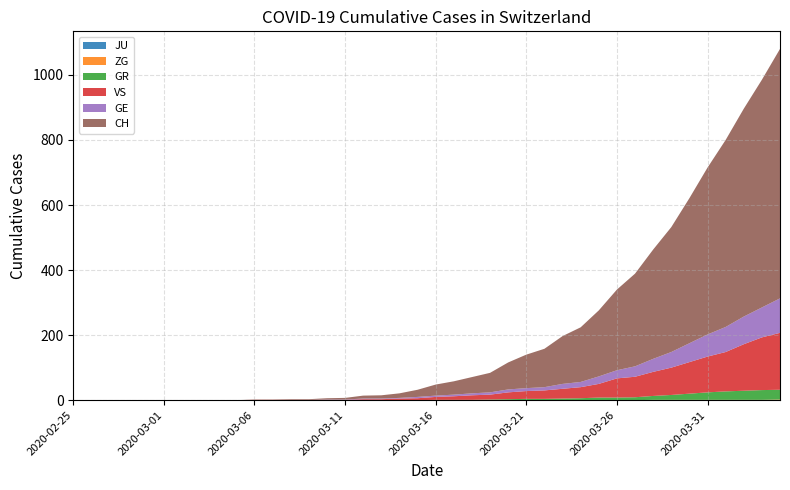

Reading left to right, list all the values displayed in this chart.

JU: 2020-02-25=0	2020-02-26=0	2020-02-27=0	2020-02-28=0	2020-02-29=0	2020-03-01=0	2020-03-02=0	2020-03-03=0	2020-03-04=0	2020-03-05=0	2020-03-06=0	2020-03-07=0	2020-03-08=0	2020-03-09=0	2020-03-10=0	2020-03-11=0	2020-03-12=0	2020-03-13=0	2020-03-14=0	2020-03-15=0	2020-03-16=0	2020-03-17=0	2020-03-18=0	2020-03-19=0	2020-03-20=0	2020-03-21=0	2020-03-22=0	2020-03-23=0	2020-03-24=0	2020-03-25=0	2020-03-26=0	2020-03-27=0	2020-03-28=0	2020-03-29=0	2020-03-30=0	2020-03-31=0	2020-04-01=0	2020-04-02=0	2020-04-03=0	2020-04-04=0
ZG: 2020-02-25=0	2020-02-26=0	2020-02-27=0	2020-02-28=0	2020-02-29=0	2020-03-01=0	2020-03-02=0	2020-03-03=0	2020-03-04=0	2020-03-05=0	2020-03-06=0	2020-03-07=0	2020-03-08=0	2020-03-09=0	2020-03-10=0	2020-03-11=0	2020-03-12=0	2020-03-13=0	2020-03-14=0	2020-03-15=0	2020-03-16=0	2020-03-17=0	2020-03-18=0	2020-03-19=0	2020-03-20=0	2020-03-21=0	2020-03-22=0	2020-03-23=0	2020-03-24=0	2020-03-25=0	2020-03-26=0	2020-03-27=0	2020-03-28=1	2020-03-29=1	2020-03-30=1	2020-03-31=1	2020-04-01=1	2020-04-02=1	2020-04-03=1	2020-04-04=2
GR: 2020-02-25=0	2020-02-26=0	2020-02-27=0	2020-02-28=0	2020-02-29=0	2020-03-01=0	2020-03-02=0	2020-03-03=0	2020-03-04=0	2020-03-05=0	2020-03-06=0	2020-03-07=0	2020-03-08=0	2020-03-09=0	2020-03-10=0	2020-03-11=0	2020-03-12=0	2020-03-13=0	2020-03-14=0	2020-03-15=0	2020-03-16=1	2020-03-17=1	2020-03-18=1	2020-03-19=2	2020-03-20=3	2020-03-21=4	2020-03-22=4	2020-03-23=5	2020-03-24=6	2020-03-25=8	2020-03-26=8	2020-03-27=9	2020-03-28=12	2020-03-29=15	2020-03-30=19	2020-03-31=23	2020-04-01=26	2020-04-02=28	2020-04-03=30	2020-04-04=30
VS: 2020-02-25=0	2020-02-26=0	2020-02-27=0	2020-02-28=0	2020-02-29=0	2020-03-01=0	2020-03-02=0	2020-03-03=0	2020-03-04=0	2020-03-05=0	2020-03-06=1	2020-03-07=1	2020-03-08=1	2020-03-09=1	2020-03-10=1	2020-03-11=1	2020-03-12=3	2020-03-13=3	2020-03-14=5	2020-03-15=6	2020-03-16=9	2020-03-17=11	2020-03-18=14	2020-03-19=15	2020-03-20=21	2020-03-21=24	2020-03-22=26	2020-03-23=30	2020-03-24=34	2020-03-25=42	2020-03-26=59	2020-03-27=63	2020-03-28=74	2020-03-29=84	2020-03-30=97	2020-03-31=110	2020-04-01=121	2020-04-02=143	2020-04-03=162	2020-04-04=175
GE: 2020-02-25=0	2020-02-26=0	2020-02-27=0	2020-02-28=0	2020-02-29=0	2020-03-01=0	2020-03-02=0	2020-03-03=0	2020-03-04=0	2020-03-05=0	2020-03-06=0	2020-03-07=0	2020-03-08=0	2020-03-09=0	2020-03-10=1	2020-03-11=1	2020-03-12=2	2020-03-13=2	2020-03-14=2	2020-03-15=4	2020-03-16=4	2020-03-17=5	2020-03-18=6	2020-03-19=7	2020-03-20=9	2020-03-21=9	2020-03-22=10	2020-03-23=15	2020-03-24=16	2020-03-25=23	2020-03-26=25	2020-03-27=32	2020-03-28=40	2020-03-29=48	2020-03-30=58	2020-03-31=68	2020-04-01=77	2020-04-02=85	2020-04-03=92	2020-04-04=106
CH: 2020-02-25=0	2020-02-26=0	2020-02-27=0	2020-02-28=0	2020-02-29=0	2020-03-01=0	2020-03-02=0	2020-03-03=0	2020-03-04=0	2020-03-05=0	2020-03-06=1	2020-03-07=1	2020-03-08=2	2020-03-09=2	2020-03-10=4	2020-03-11=5	2020-03-12=9	2020-03-13=10	2020-03-14=14	2020-03-15=22	2020-03-16=34	2020-03-17=41	2020-03-18=50	2020-03-19=60	2020-03-20=83	2020-03-21=103	2020-03-22=118	2020-03-23=147	2020-03-24=168	2020-03-25=203	2020-03-26=248	2020-03-27=285	2020-03-28=336	2020-03-29=384	2020-03-30=446	2020-03-31=513	2020-04-01=575	2020-04-02=639	2020-04-03=700	2020-04-04=767